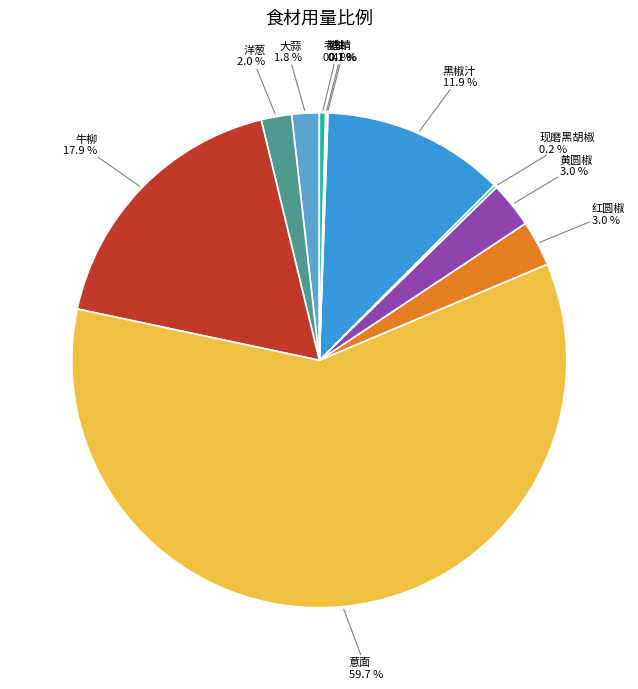

To the nearest percent, what is the difference between the largest and smallest slice percentages?

60%